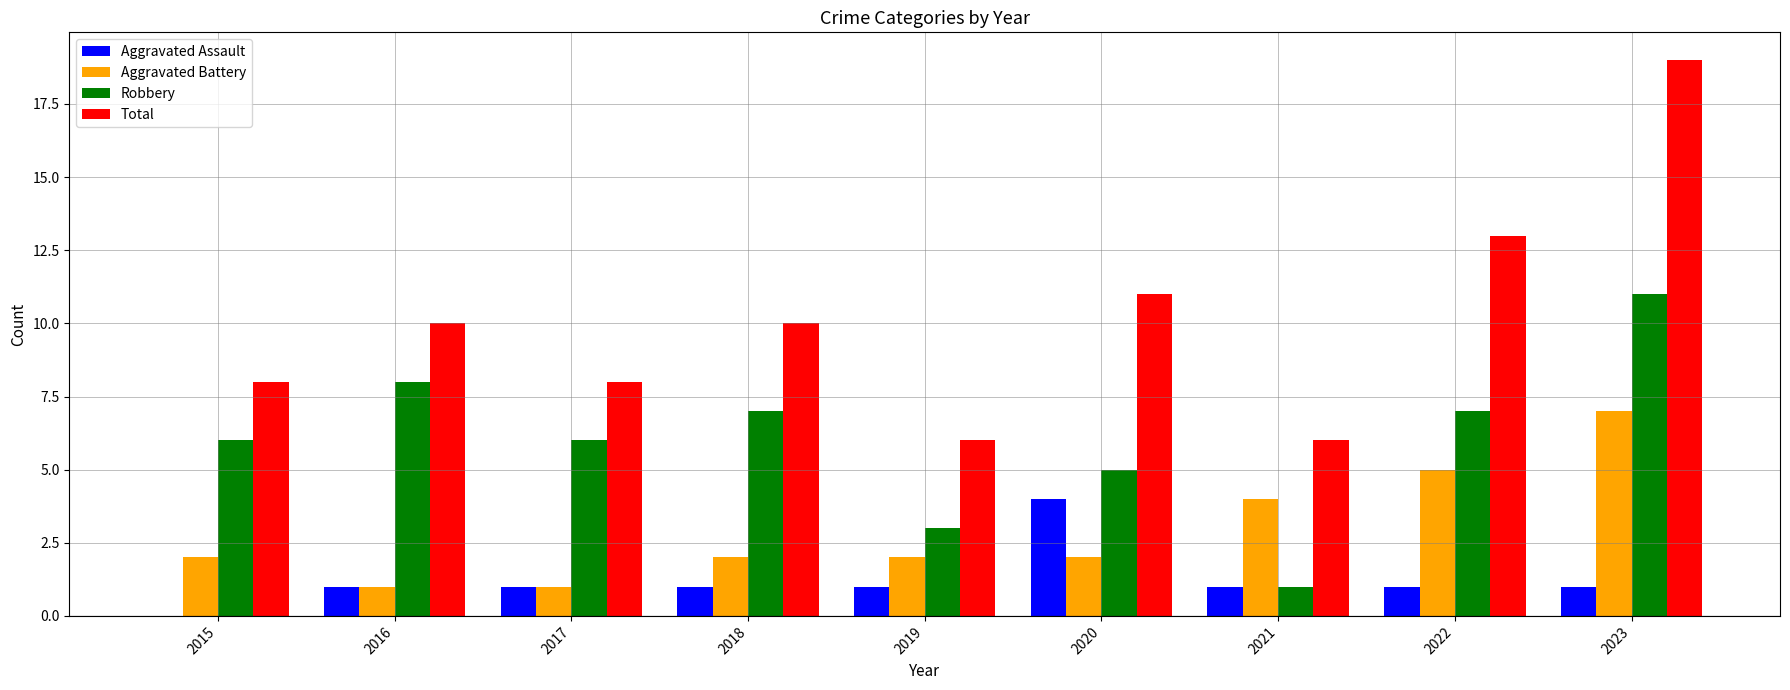

Reading left to right, transcribe all the data shown in this chart.

Aggravated Assault: 2015=0	2016=1	2017=1	2018=1	2019=1	2020=4	2021=1	2022=1	2023=1
Aggravated Battery: 2015=2	2016=1	2017=1	2018=2	2019=2	2020=2	2021=4	2022=5	2023=7
Robbery: 2015=6	2016=8	2017=6	2018=7	2019=3	2020=5	2021=1	2022=7	2023=11
Total: 2015=8	2016=10	2017=8	2018=10	2019=6	2020=11	2021=6	2022=13	2023=19